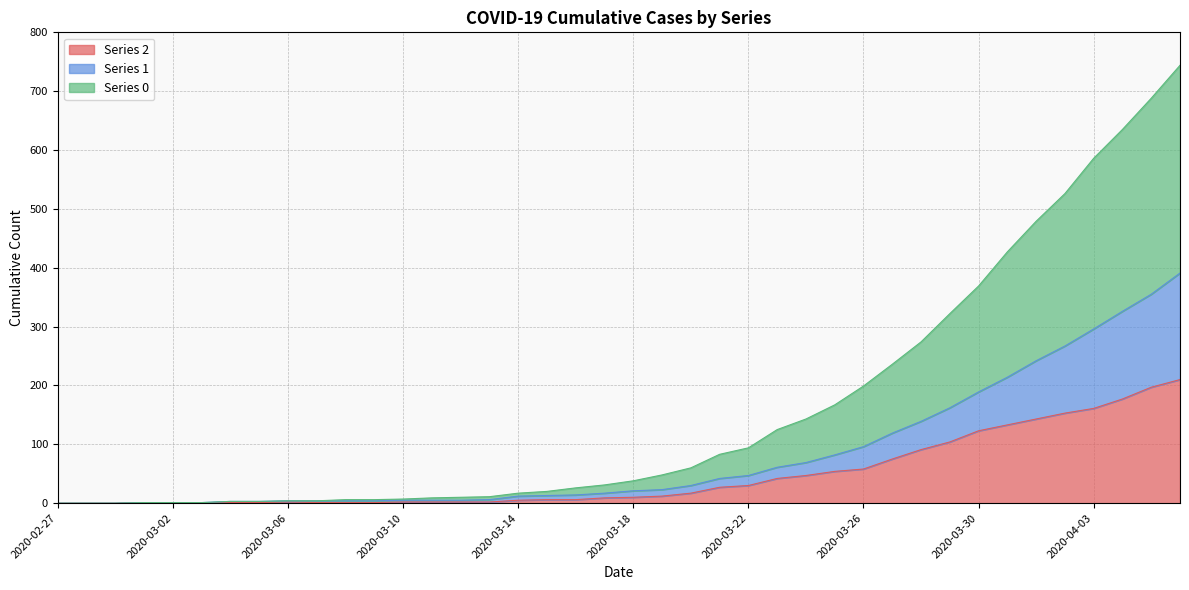

What is the value of the 1 point at the 22nd from the left?

23